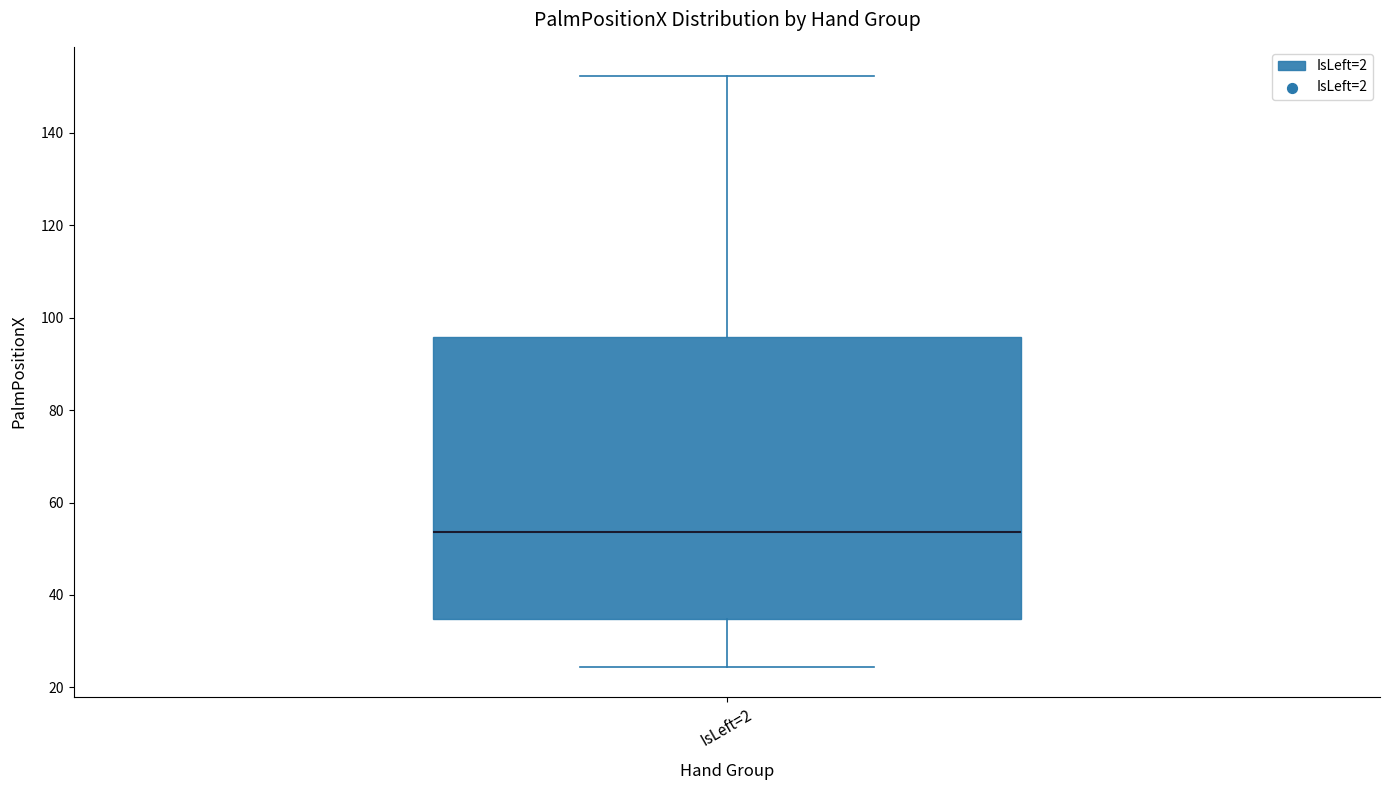

Where does the median line of the box for IsLeft=2 sit on the y-axis? The values are not printed on the chart, so give them approximately, as read against the axis.

54